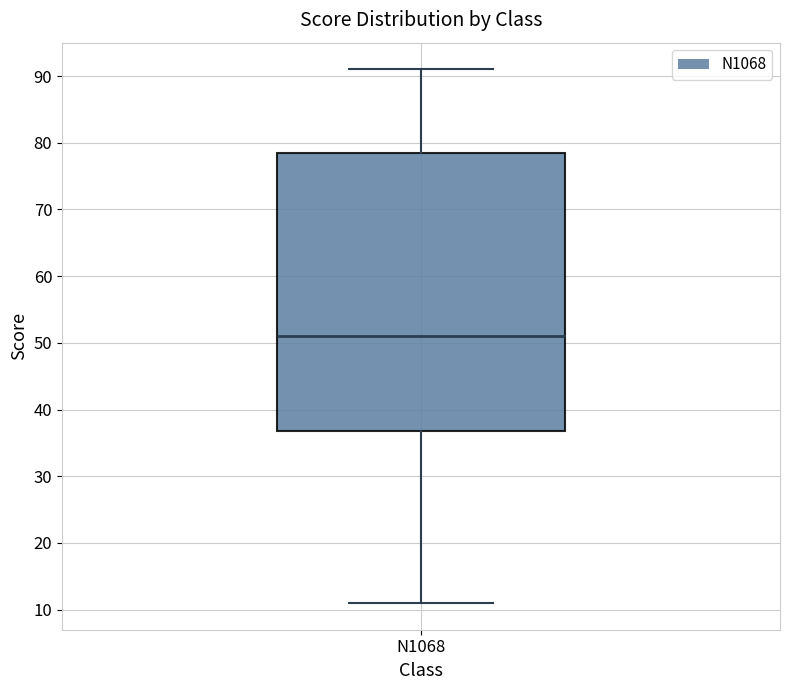

Read this box plot against the y-axis: the position of the median line, the range covered by the box, and the ends of both whiskers. The values are not printed on the chart, so give them approximately, as read against the axis.

median 51, box 37 to 79, whiskers 11 to 91